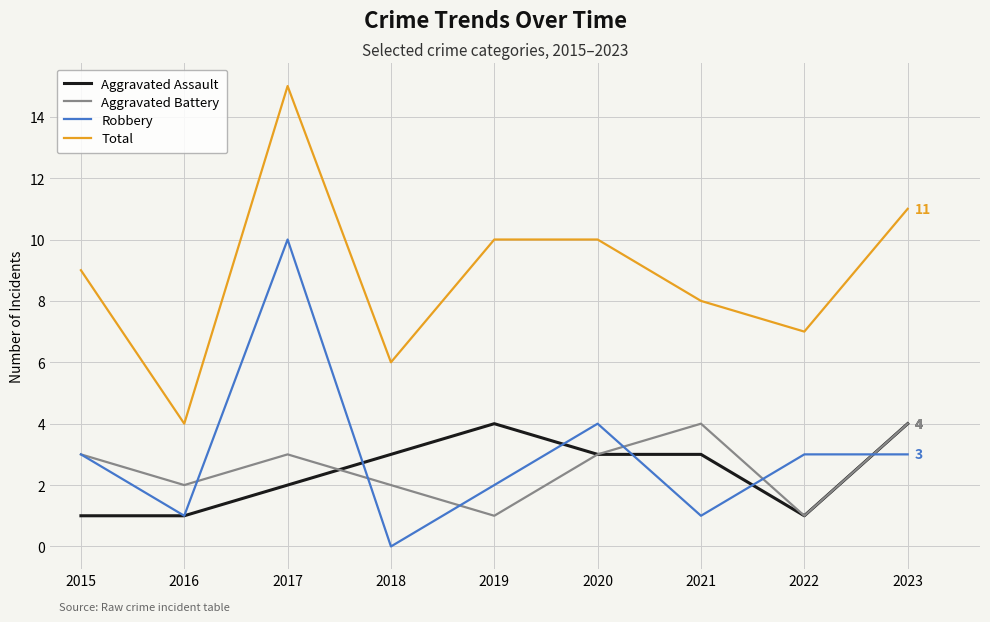

What is the difference between the maximum and minimum values in the Robbery series?

10